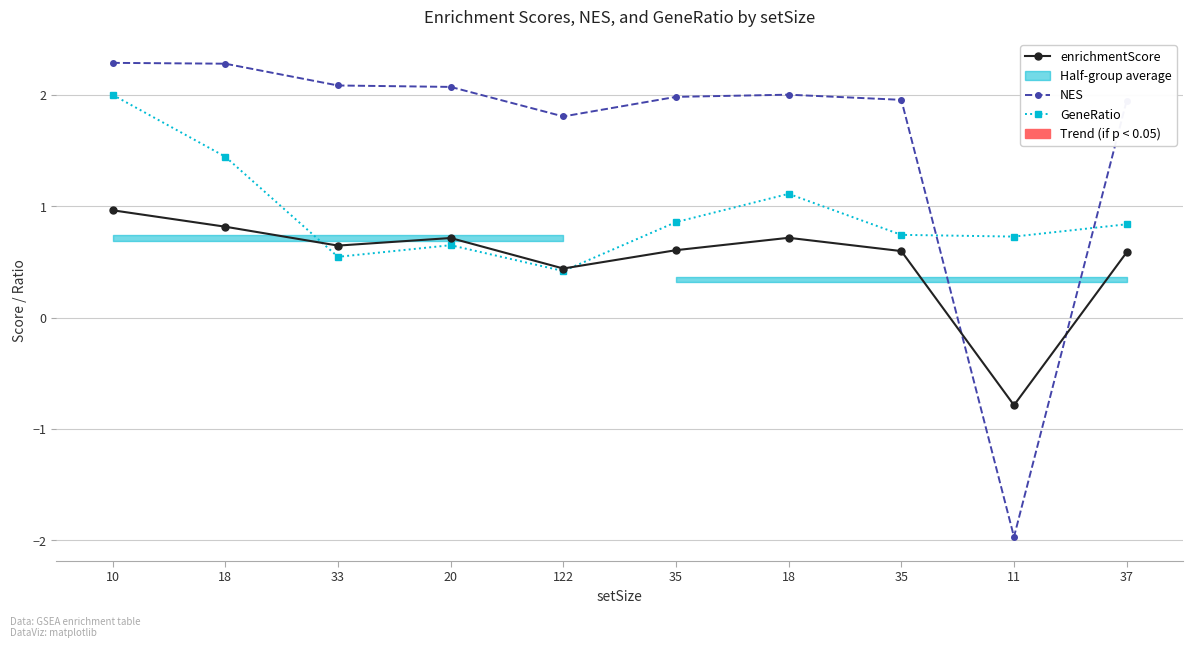

What is the label of the 1st point from the right?

37